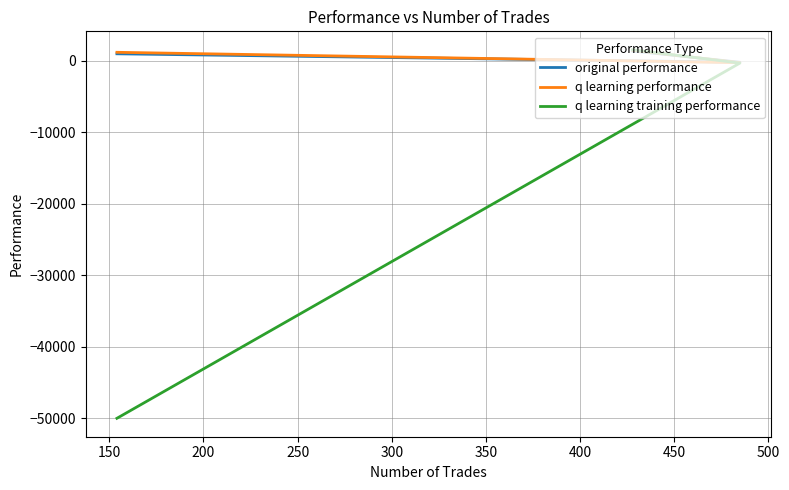

What is the sum of all q learning performance values?

2380.3